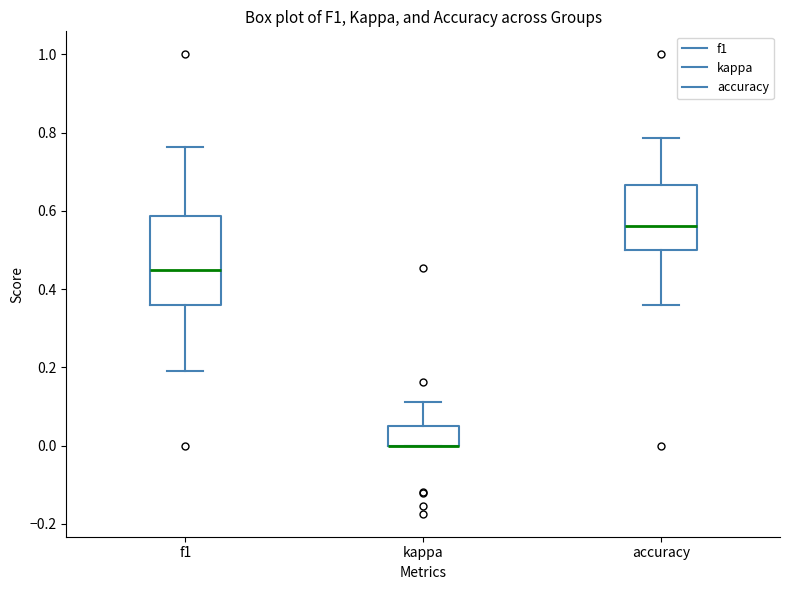

Which box is the tallest, from its lower edge to its upper edge?

f1